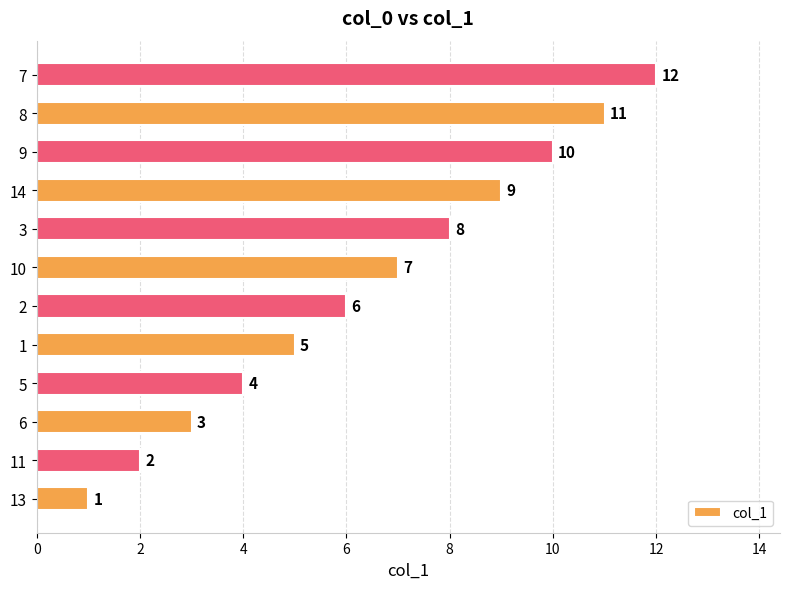

The chart shows a value of 1 at 13. True or false?

True